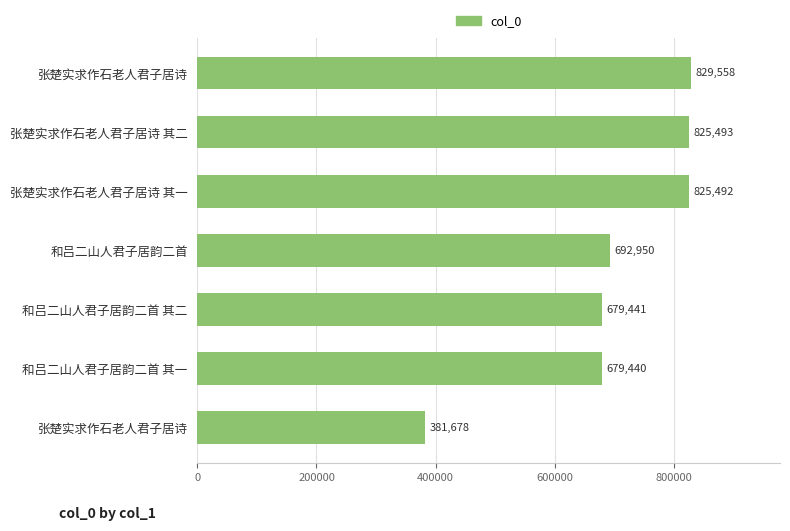

Does the chart contain any negative values?

No